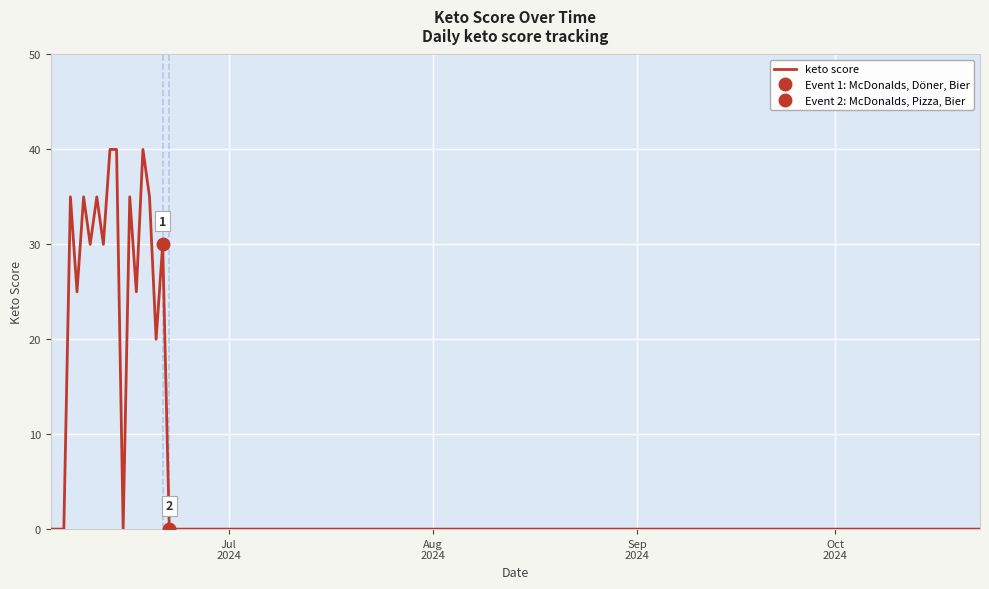

What is the greatest value displayed?

40